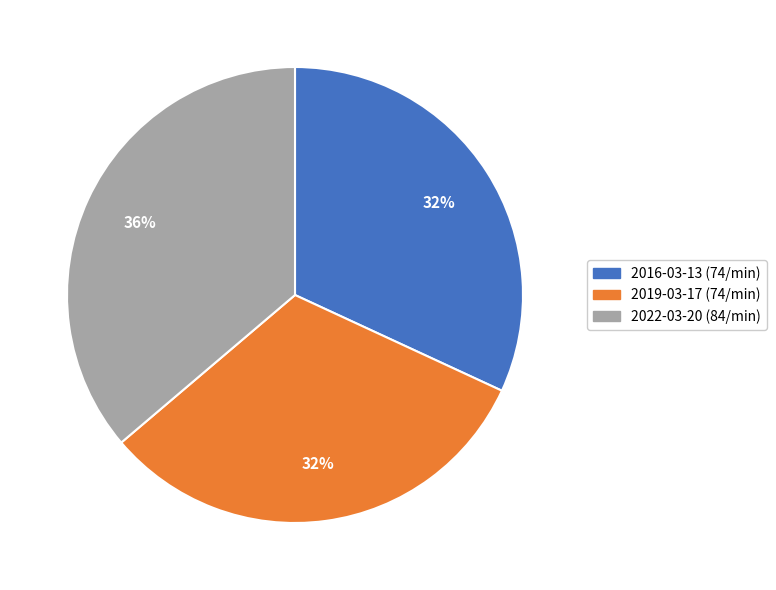

Is there any slice that represents more than half of the pie?

No